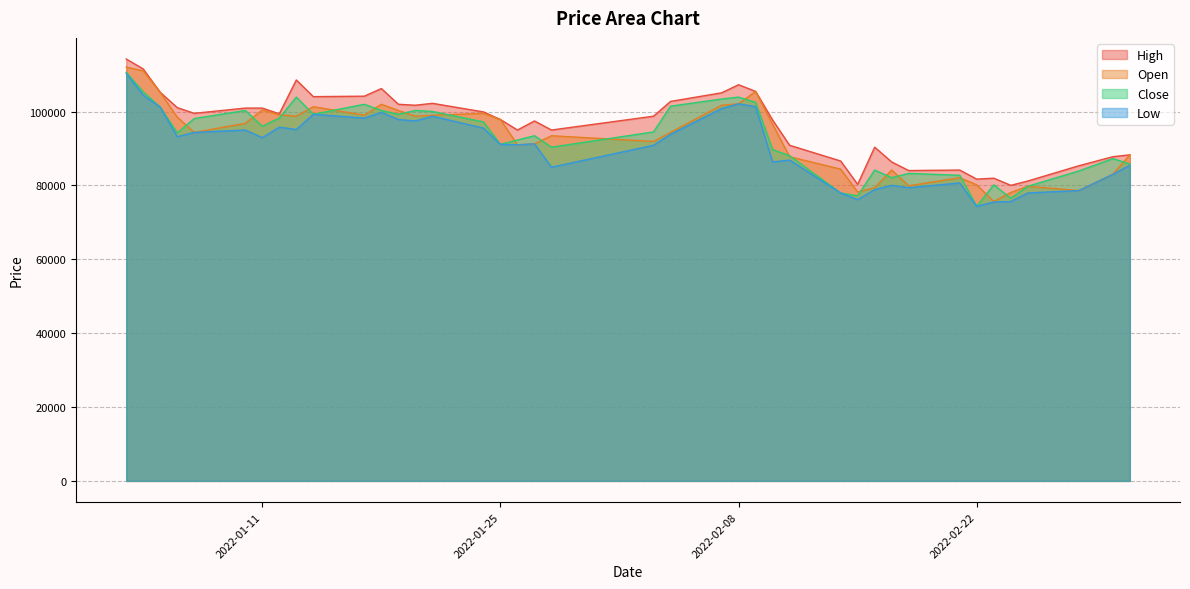

The value of High at 2022-02-04 is 102742. True or false?

True